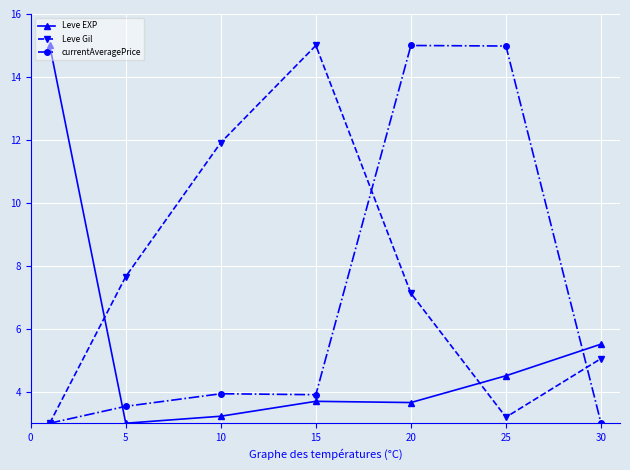

What is the minimum value for Leve EXP?

3.0